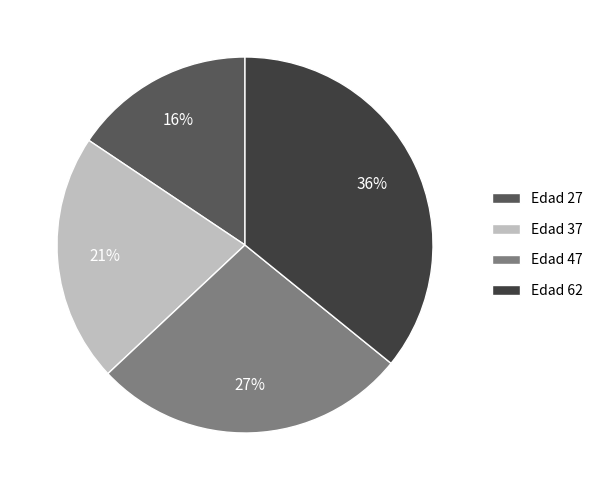

Combined, do Edad 47 and Edad 37 account for over 50%?

No